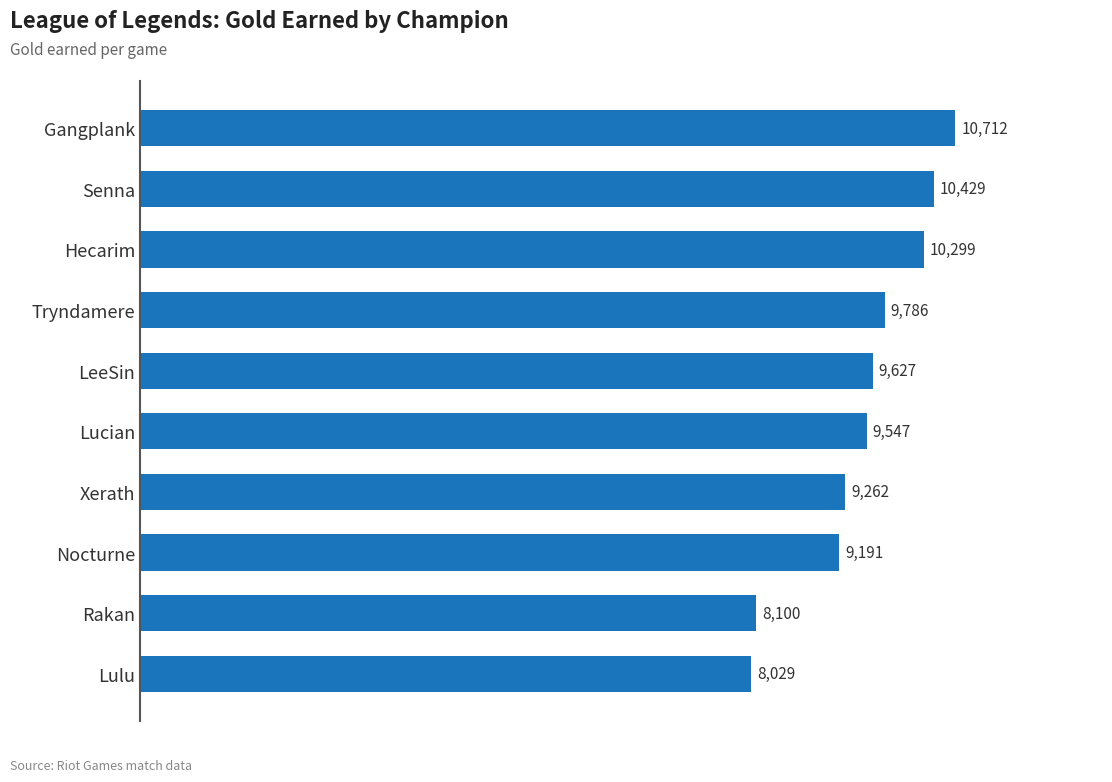

Does the chart contain any negative values?

No